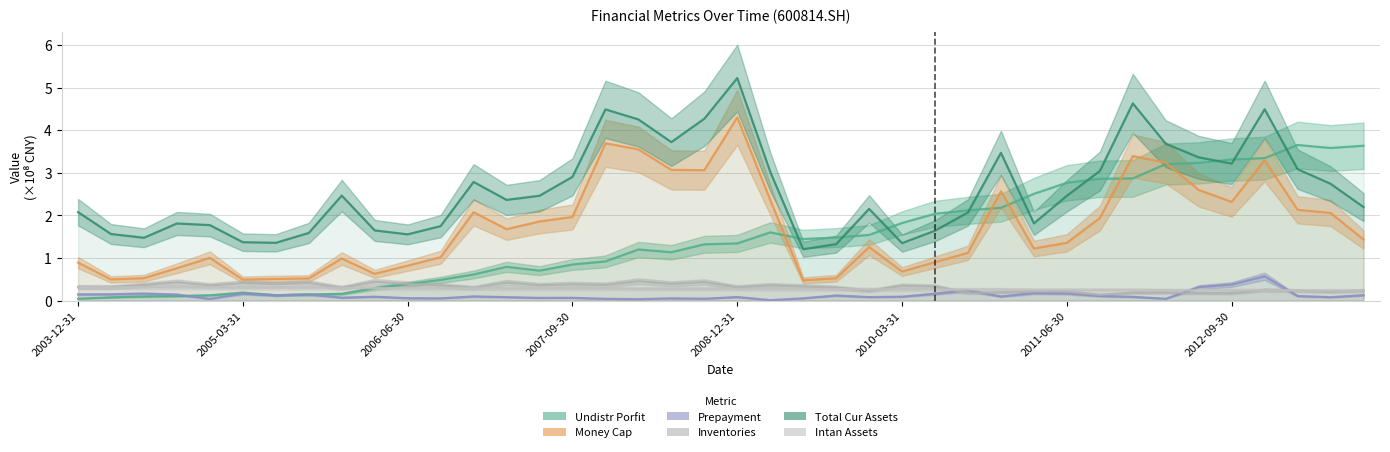

What position from the right is 36?

4